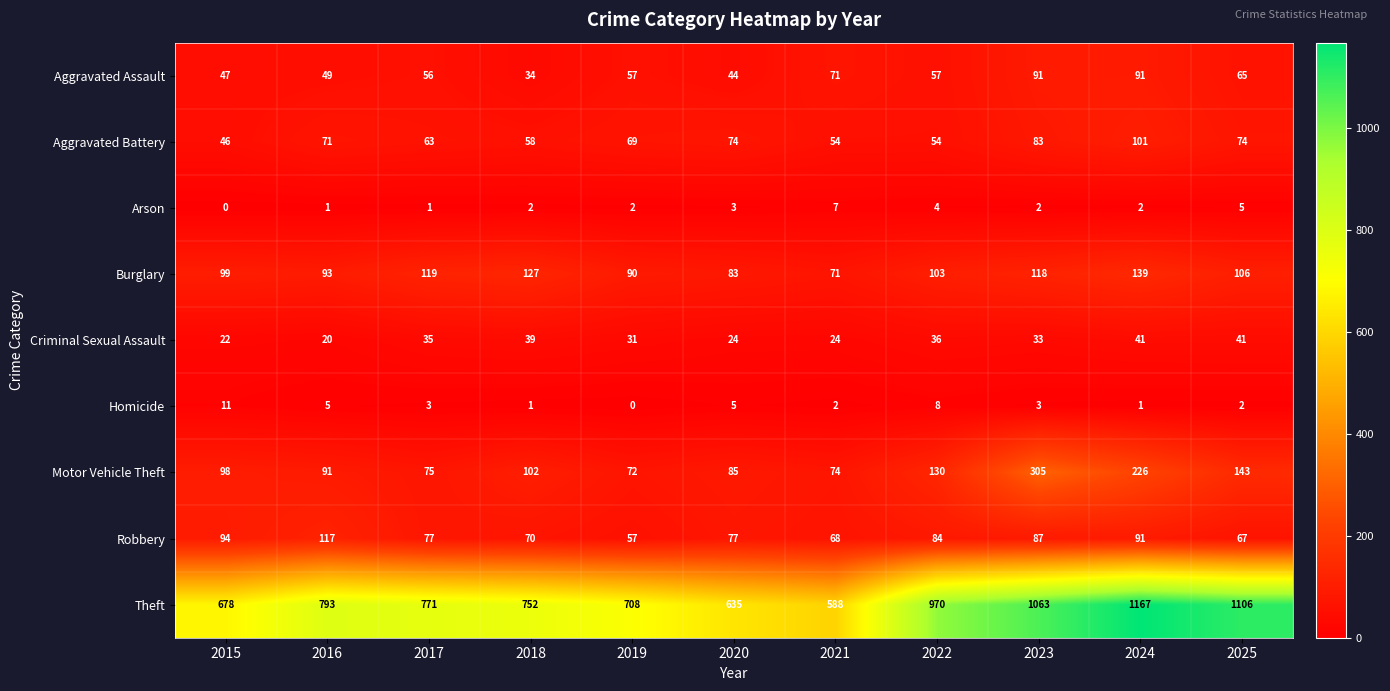

What is the sum of the Robbery values at 2025 and 2022?

151